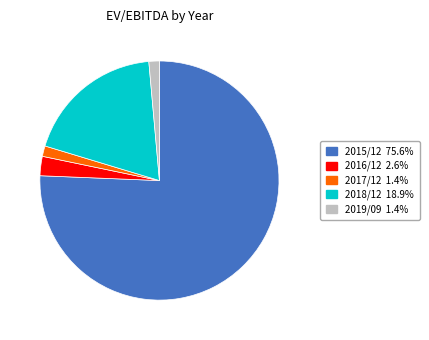

What is the largest slice in the pie chart?

2015/12